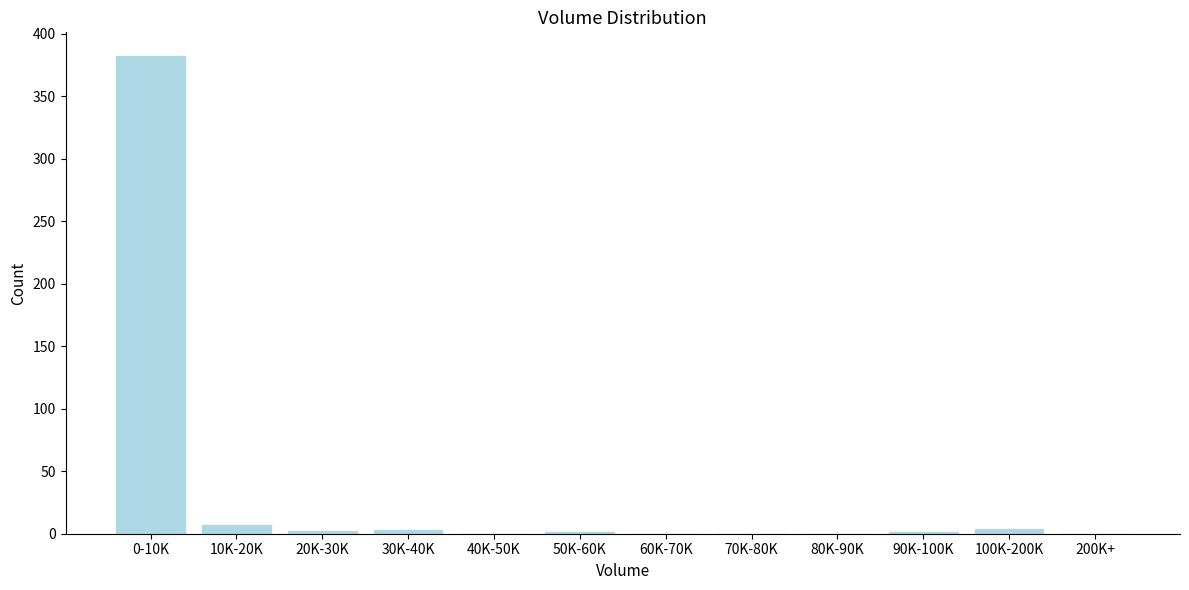

What is the sum of all values?

400